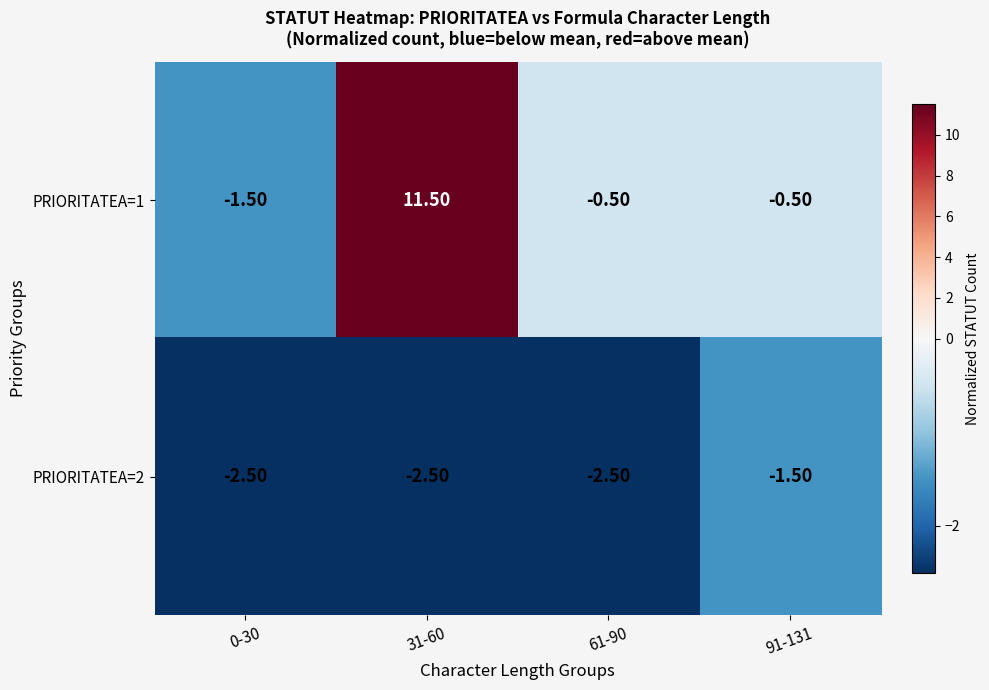

Count the number of data series in this chart.

2